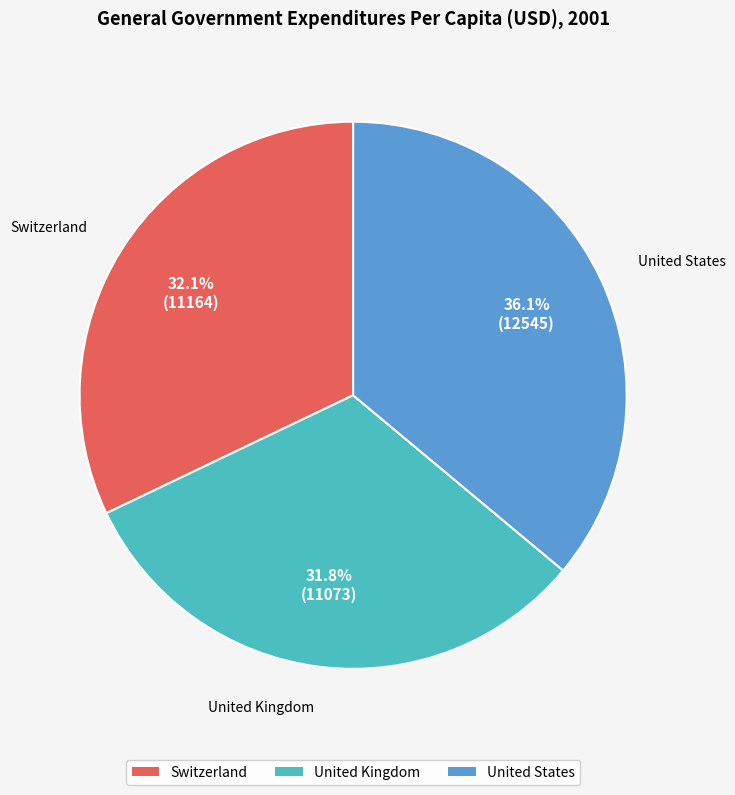

The Switzerland slice represents 45% of the pie. True or false?

False